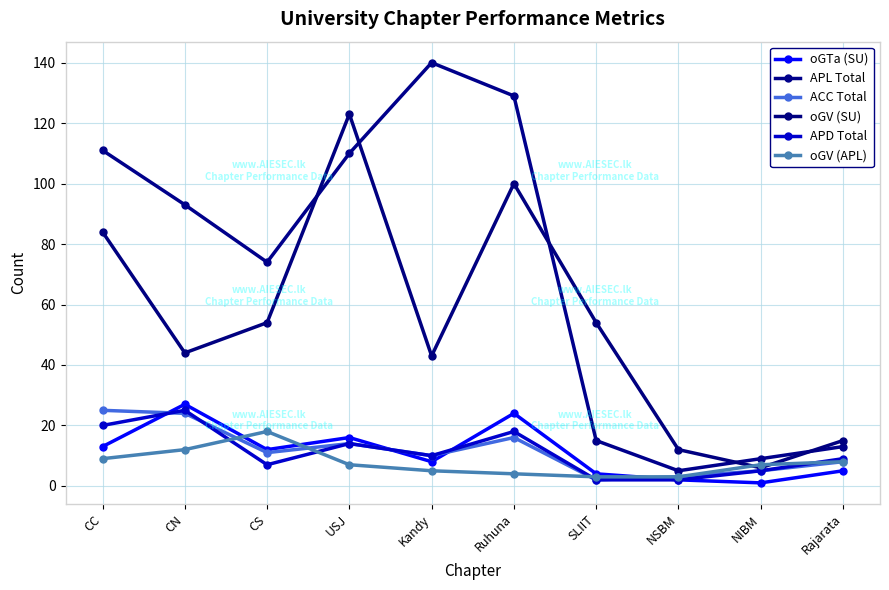

How many interior local valleys does the oGTa (SU) series have?

3